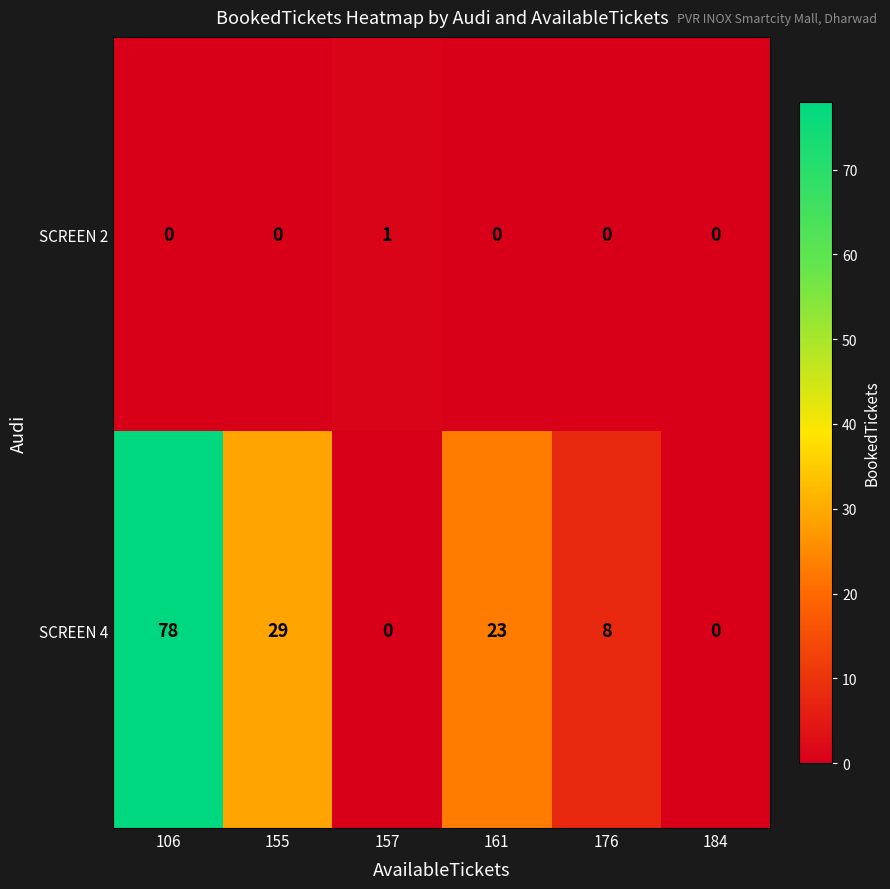

What is the greatest value displayed?

78